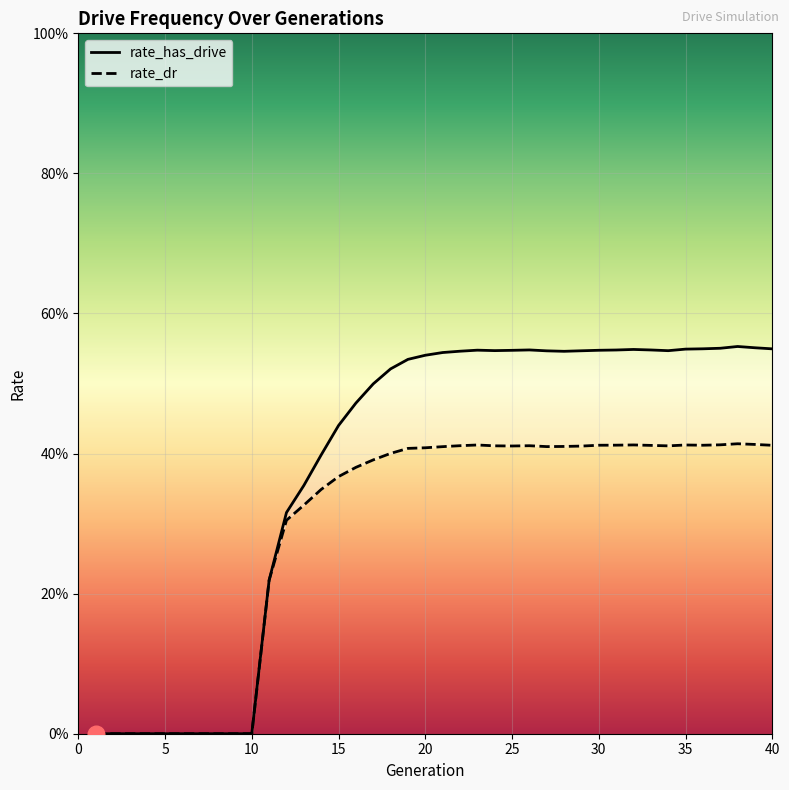

Which has a higher value, 30 or 24?

30